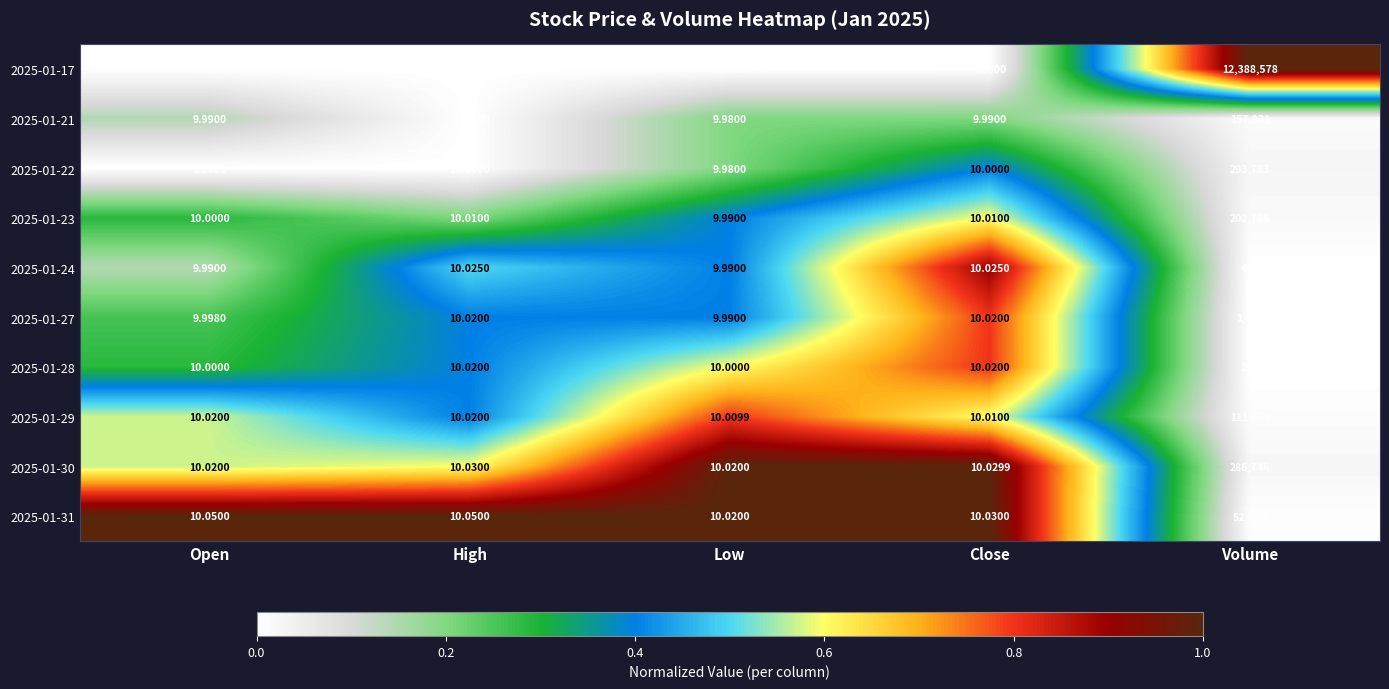

Where is 2025-01-30 nearest to the value 143378?

High